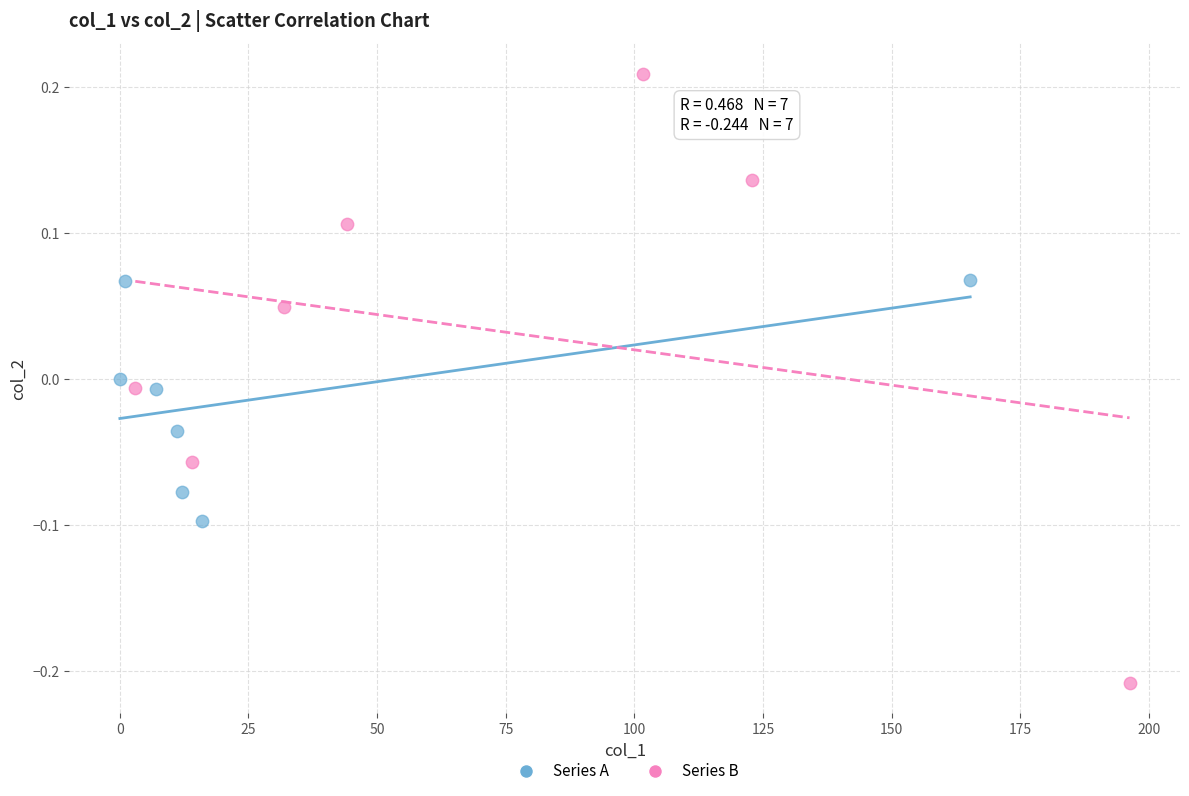

What are all the series names shown in the legend?

Series A, Series B